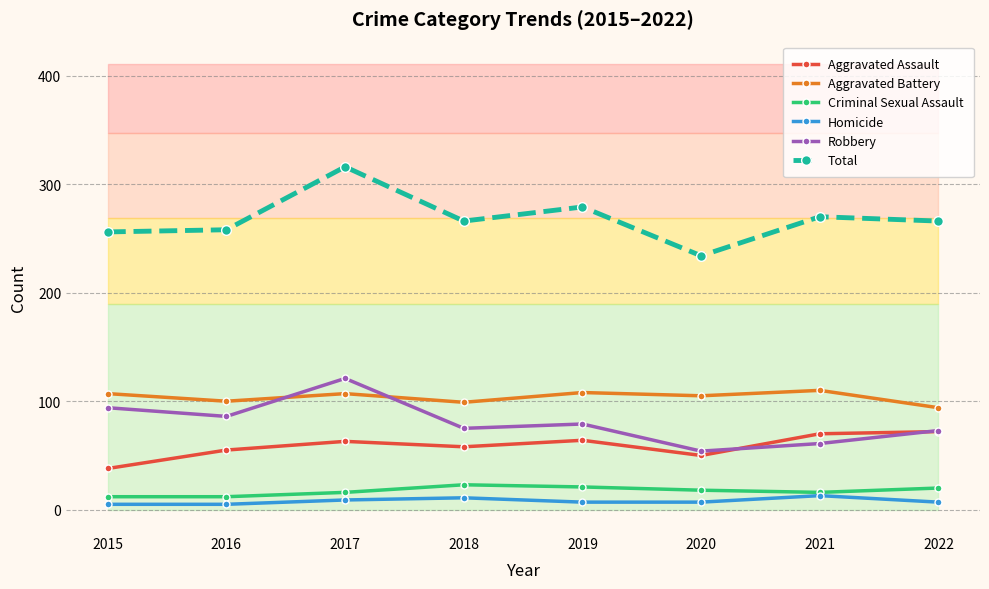

Between 2022 and 2015, which is larger?

2022